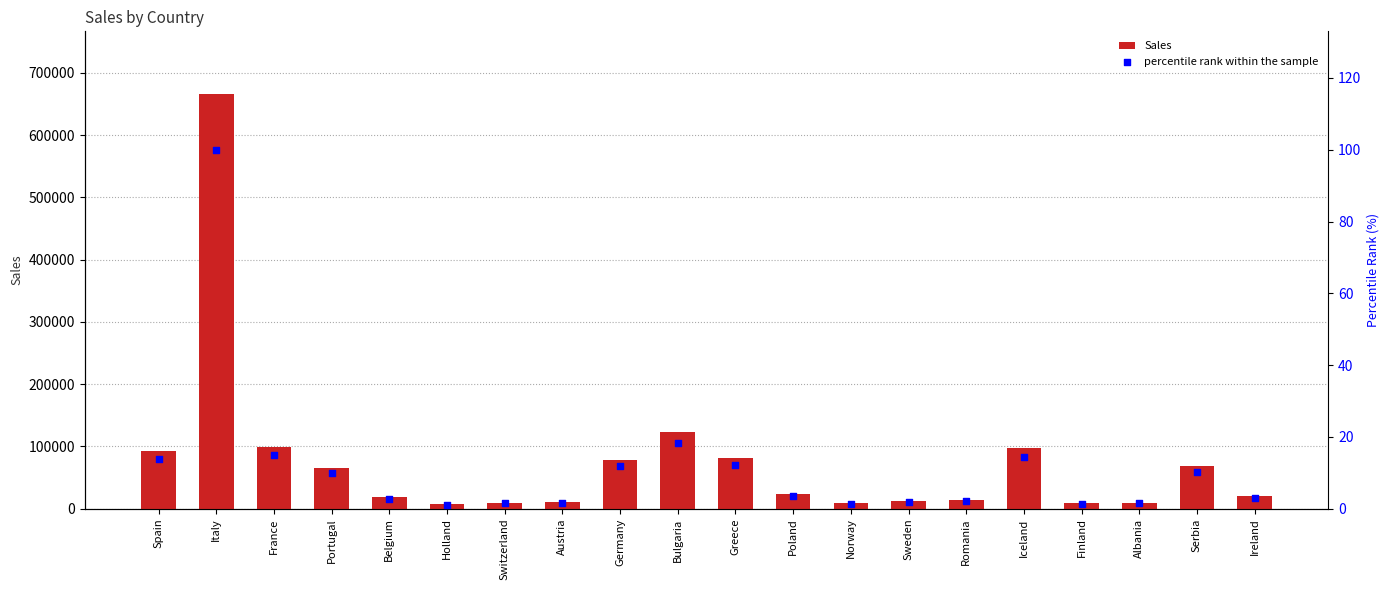

Which series reaches the minimum Y coordinate?

percentile rank within the sample